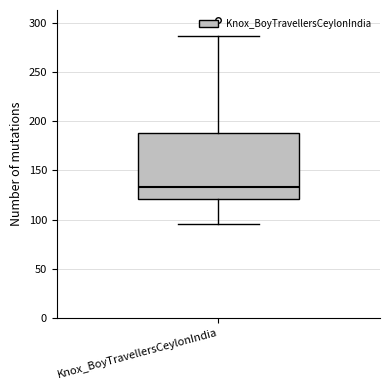

Where does the median line of the box for Knox_BoyTravellersCeylonIndia sit on the y-axis? The values are not printed on the chart, so give them approximately, as read against the axis.

135